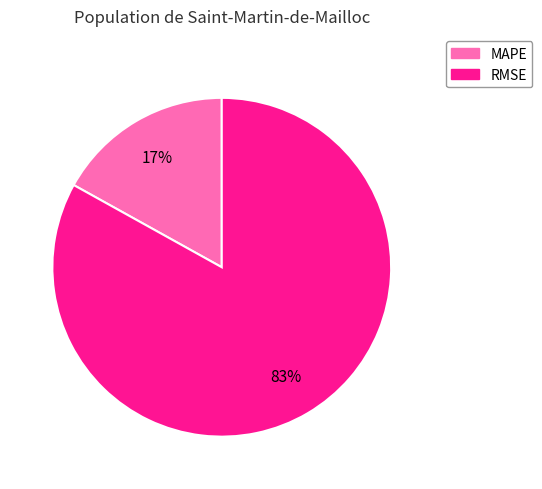

To the nearest percent, what portion does MAPE represent?

17%